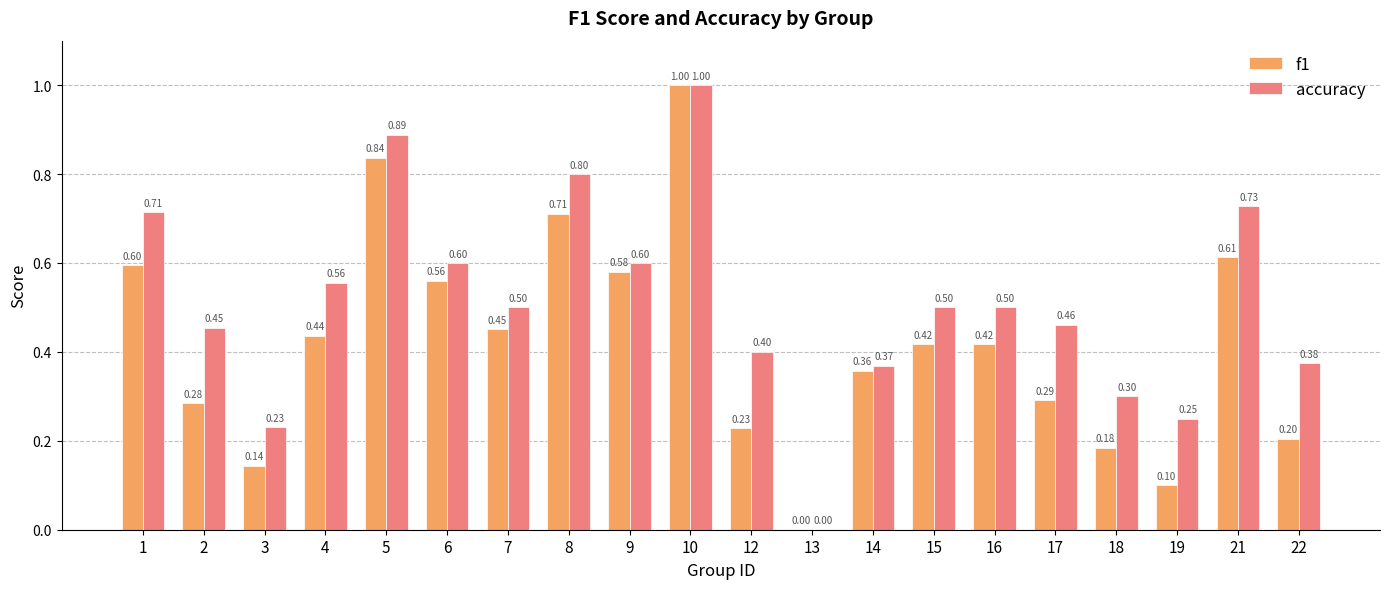

Between 2 and 9, which series saw the biggest shift?

f1